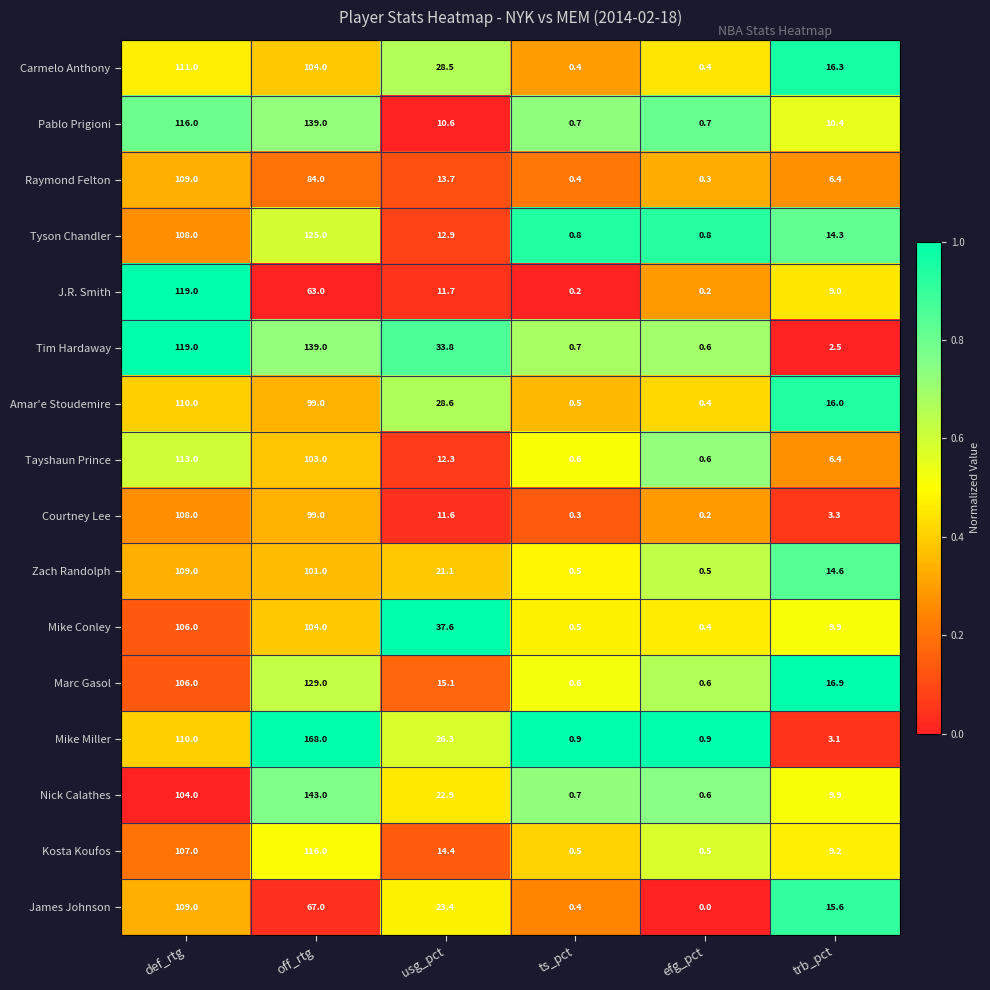

What is the sum of the Amar'e Stoudemire values at trb_pct and off_rtg?

115.0